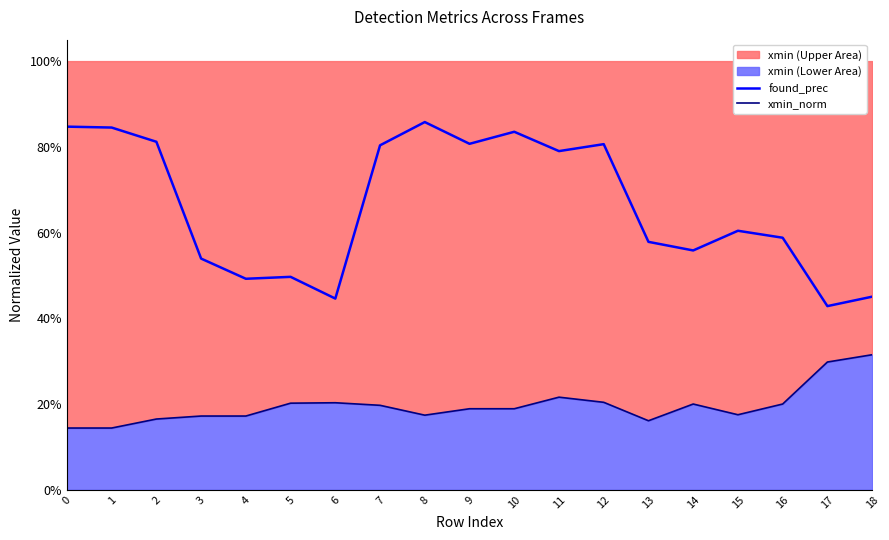

True or false: found_prec and xmin_norm cross at least once.

False